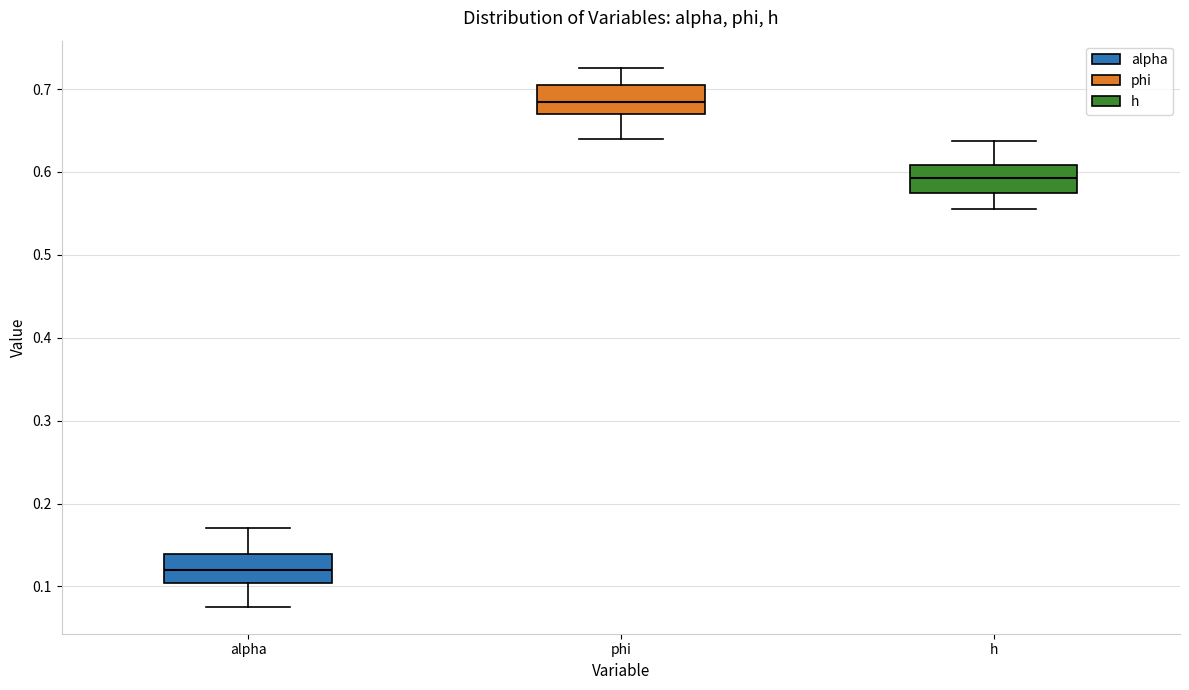

Reading left to right, transcribe this box plot: for each box, give where its median line is, the range the box spans, and where its two whiskers end, as read against the y-axis. The values are not printed on the chart, so give them approximately, as read against the axis.

alpha: median 0.12, box 0.10 to 0.14, whiskers 0.08 to 0.17
phi: median 0.68, box 0.67 to 0.70, whiskers 0.64 to 0.73
h: median 0.59, box 0.57 to 0.61, whiskers 0.56 to 0.64